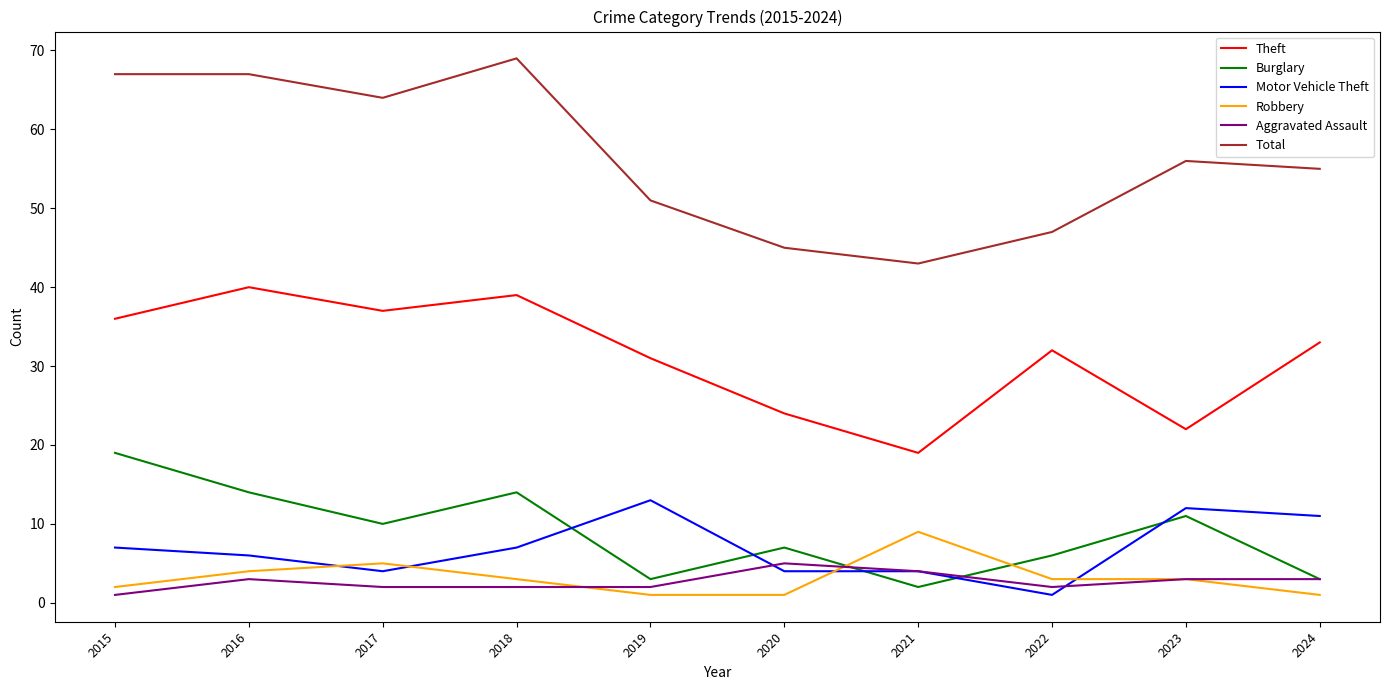

Where is the first local minimum for Burglary?

2017